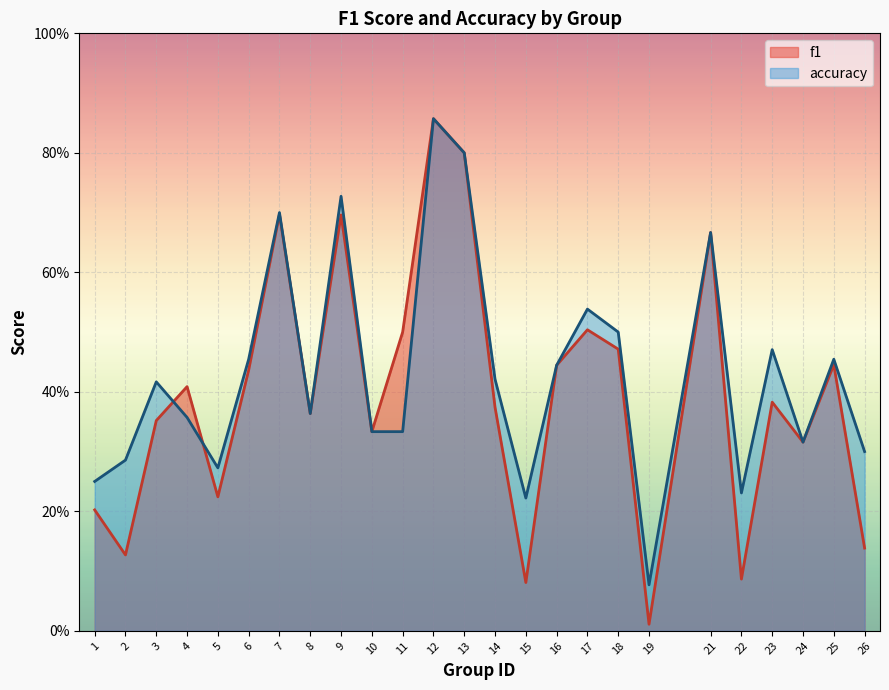

At how many categories does at least one series exceed 0?

25